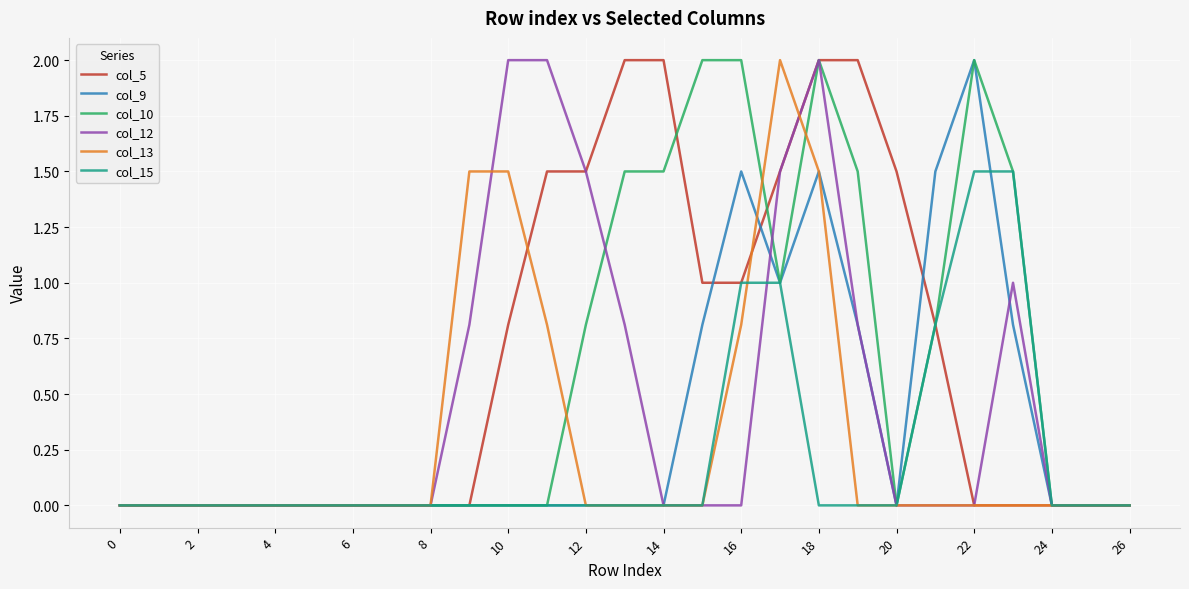

What is the maximum value for col_9?

2.0